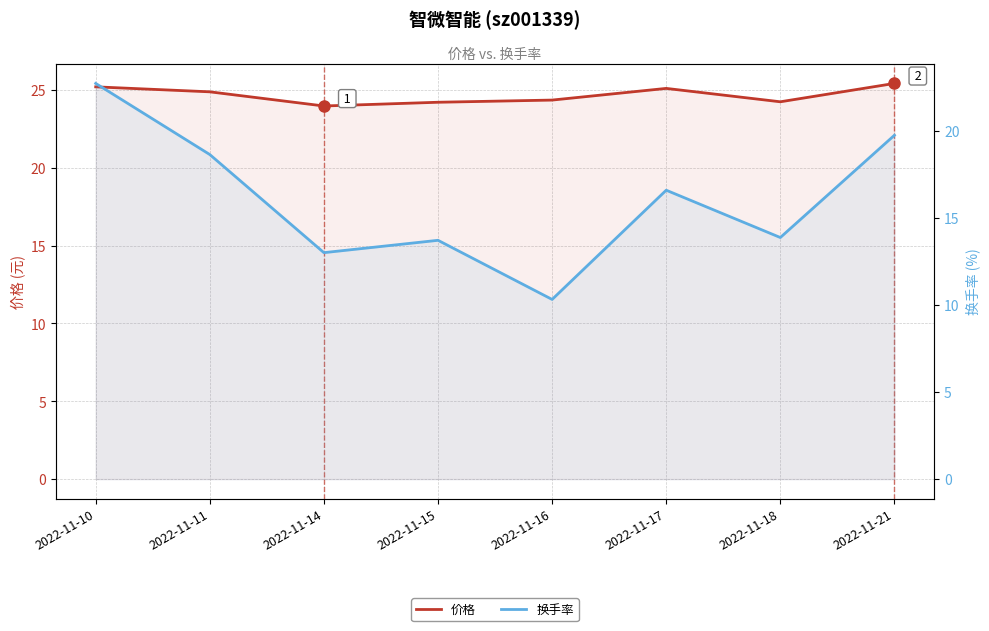

Reading left to right, transcribe all the data shown in this chart.

价格: 2022-11-10=25.2	2022-11-11=24.9	2022-11-14=24.0	2022-11-15=24.2	2022-11-16=24.4	2022-11-17=25.1	2022-11-18=24.2	2022-11-21=25.4
换手率: 2022-11-10=22.8	2022-11-11=18.7	2022-11-14=13.0	2022-11-15=13.7	2022-11-16=10.3	2022-11-17=16.6	2022-11-18=13.9	2022-11-21=19.8